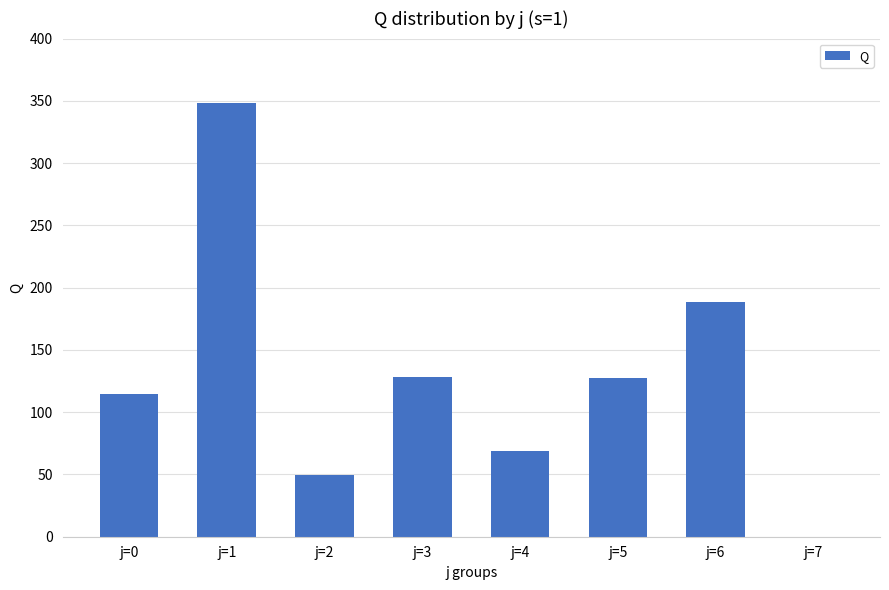

At which label does the data first exceed 127?

j=1